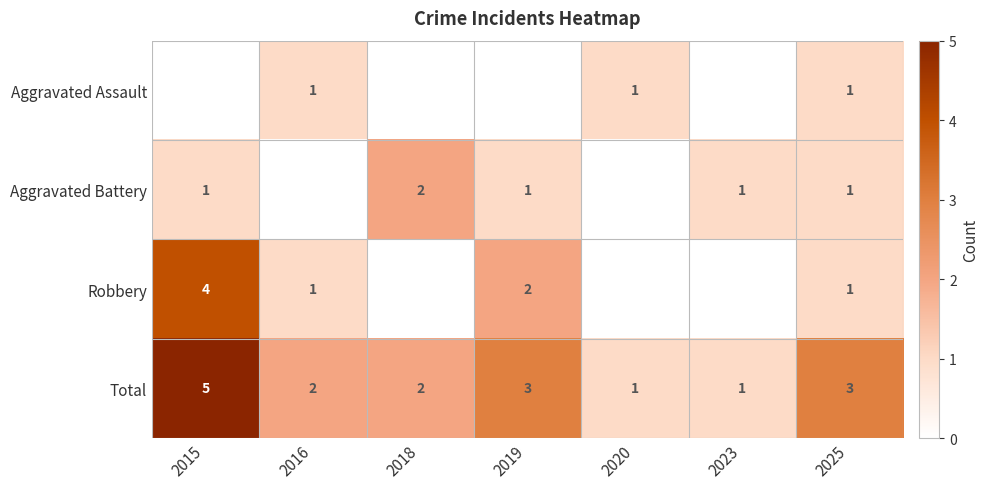

Count the Total values in the range 1 to 3.

6